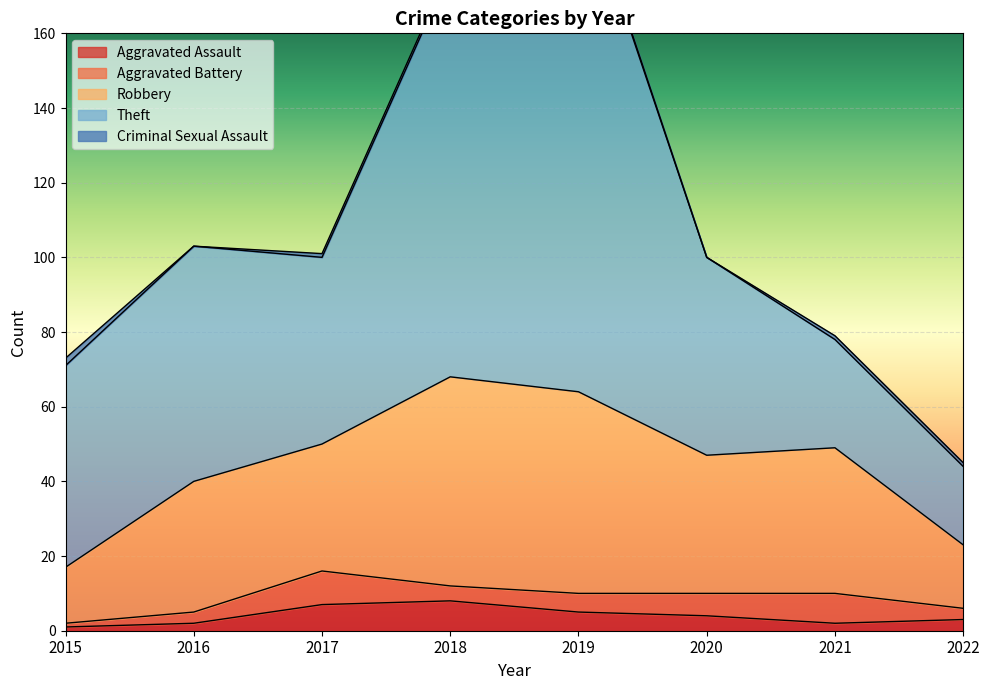

The value of Aggravated Battery at 2021 is 11. True or false?

False